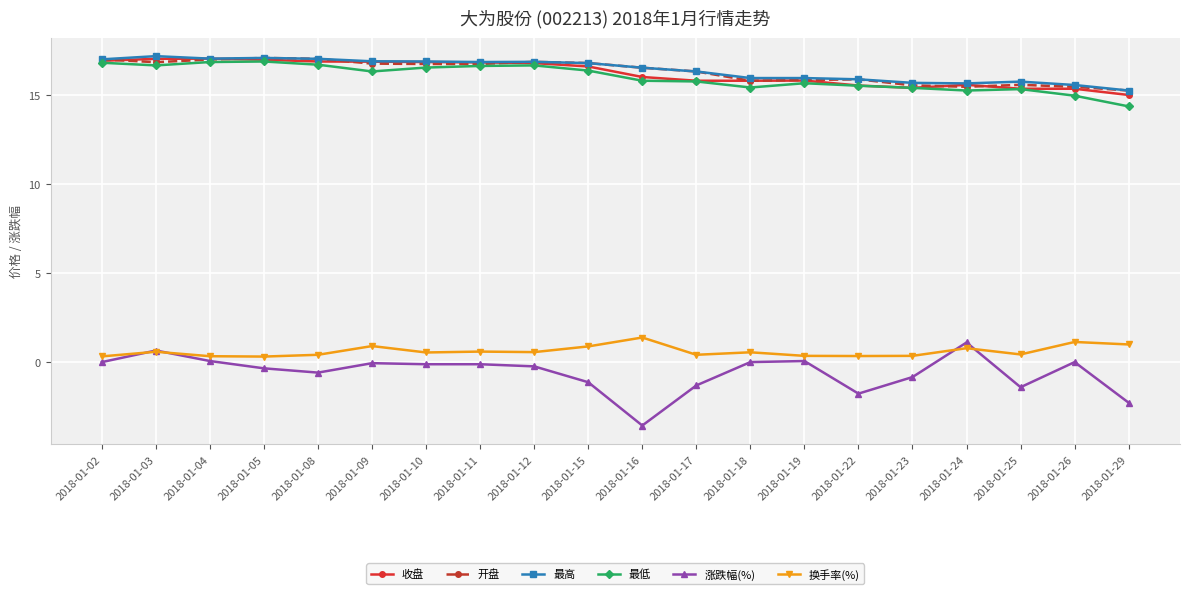

Which series has the largest range (max minus min)?

涨跌幅(%)